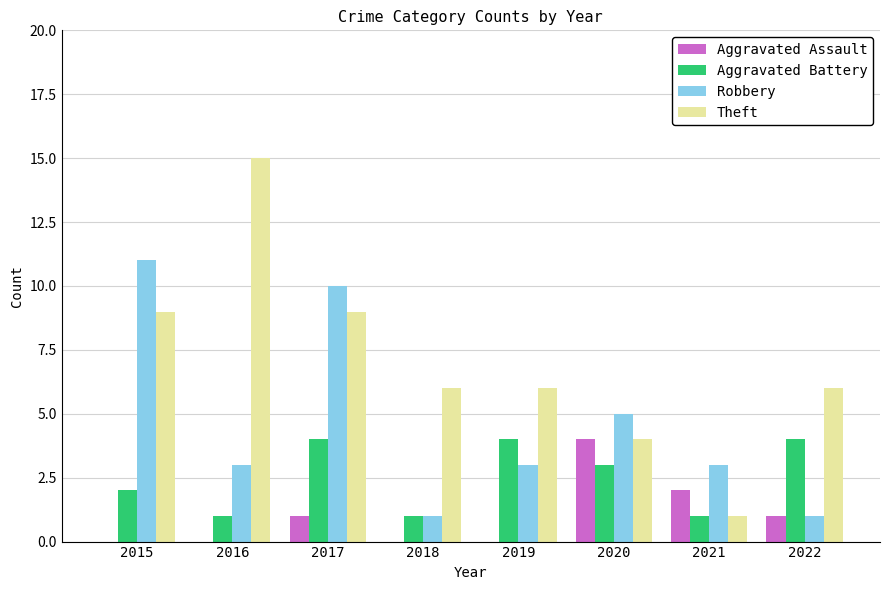

Count the number of data series in this chart.

4